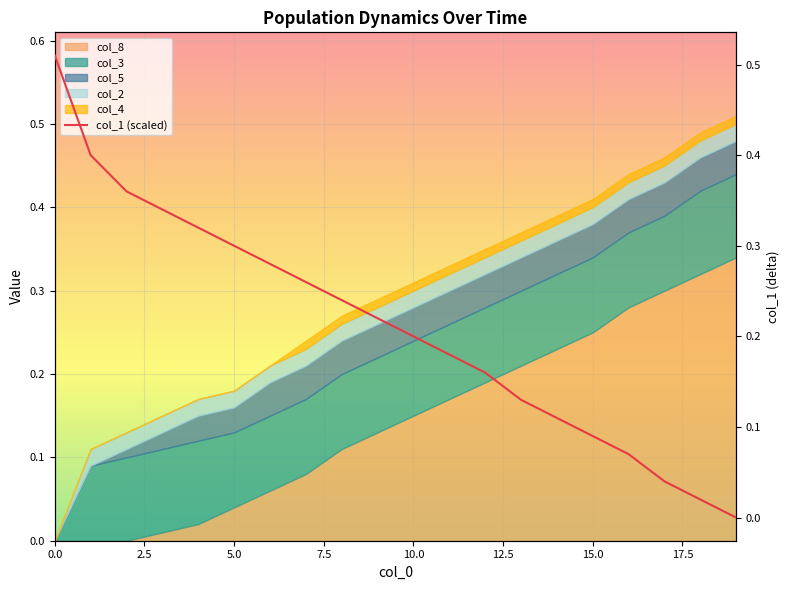

What is the difference between the second highest and second lowest values?

0.4